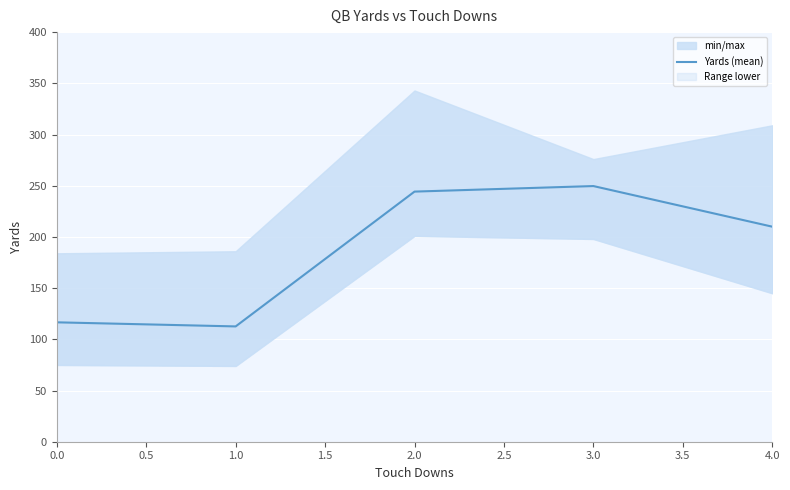

Which has a higher value, 0.0 or 3.0?

3.0